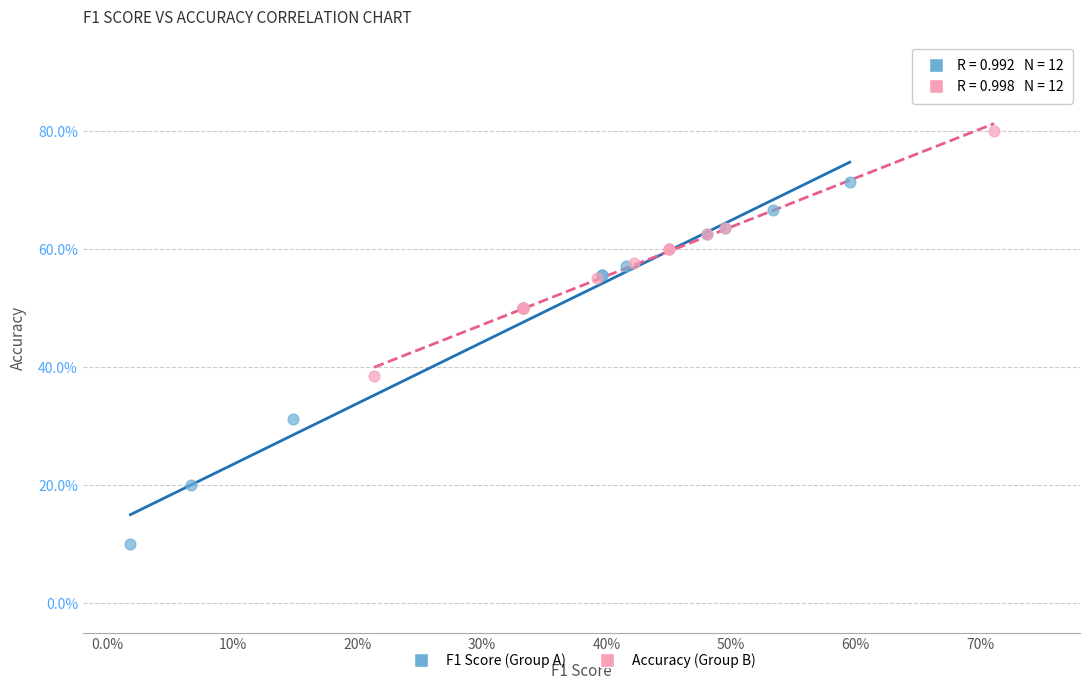

Which series reaches the minimum Y coordinate?

F1 Score (Group A)